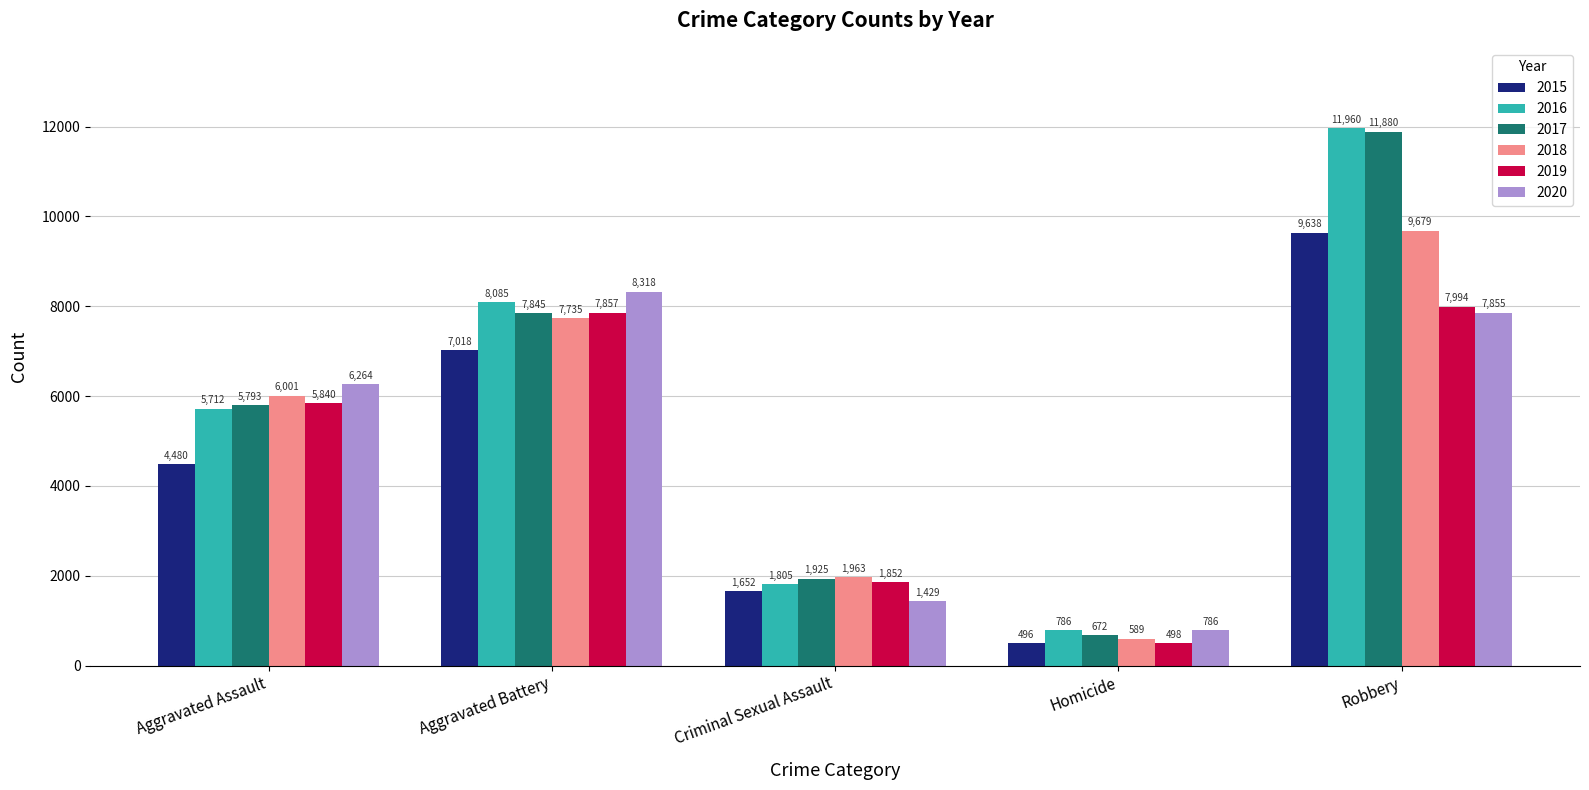

What is the difference between the maximum and minimum values in the 2016 series?

11174